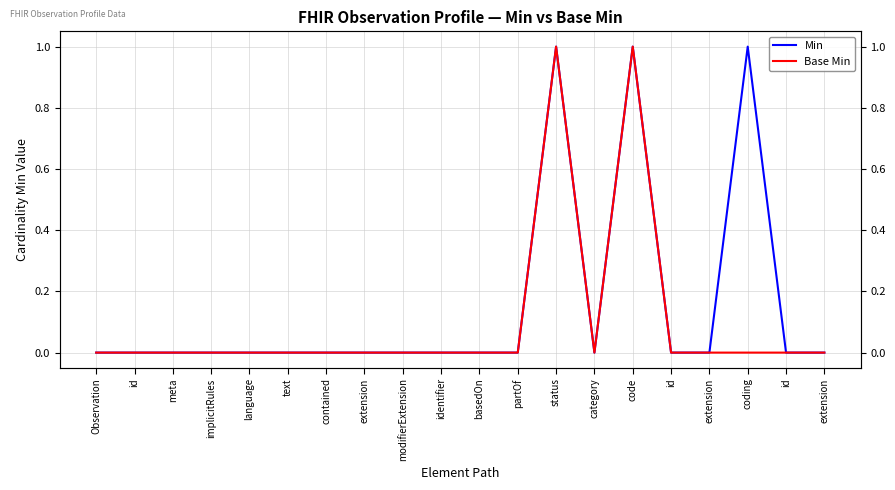

Rank the series at code from lowest to highest value.

Min, Base Min